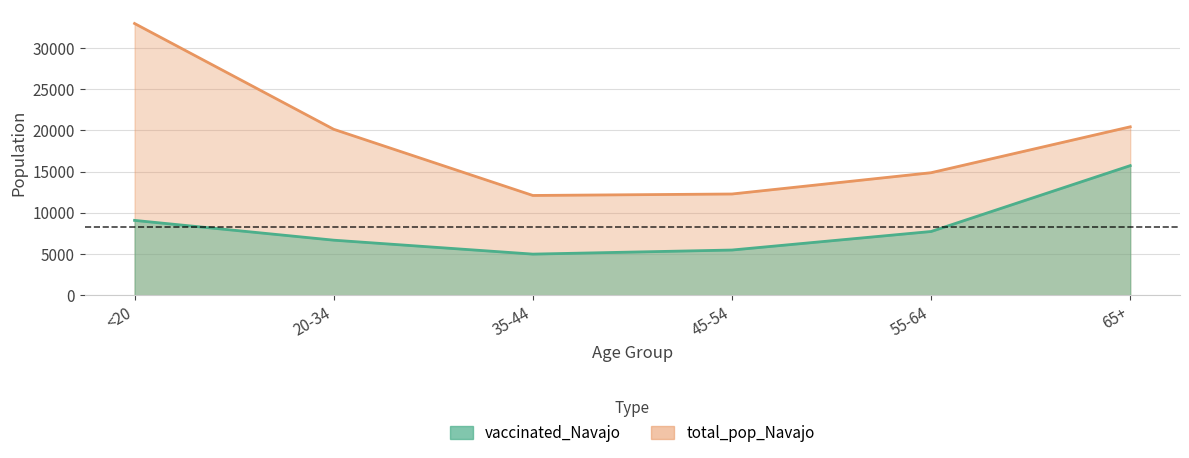

Is it true that vaccinated_Navajo equals 10979 at 20-34?

False